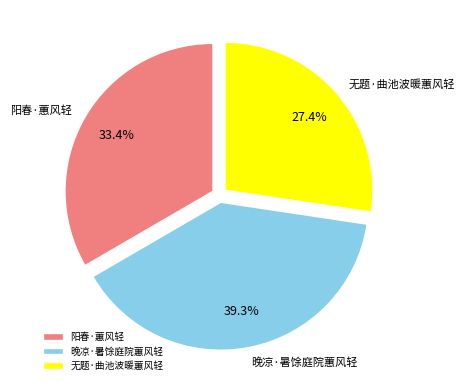

To the nearest percent, what portion does 阳春·蕙风轻 represent?

33%